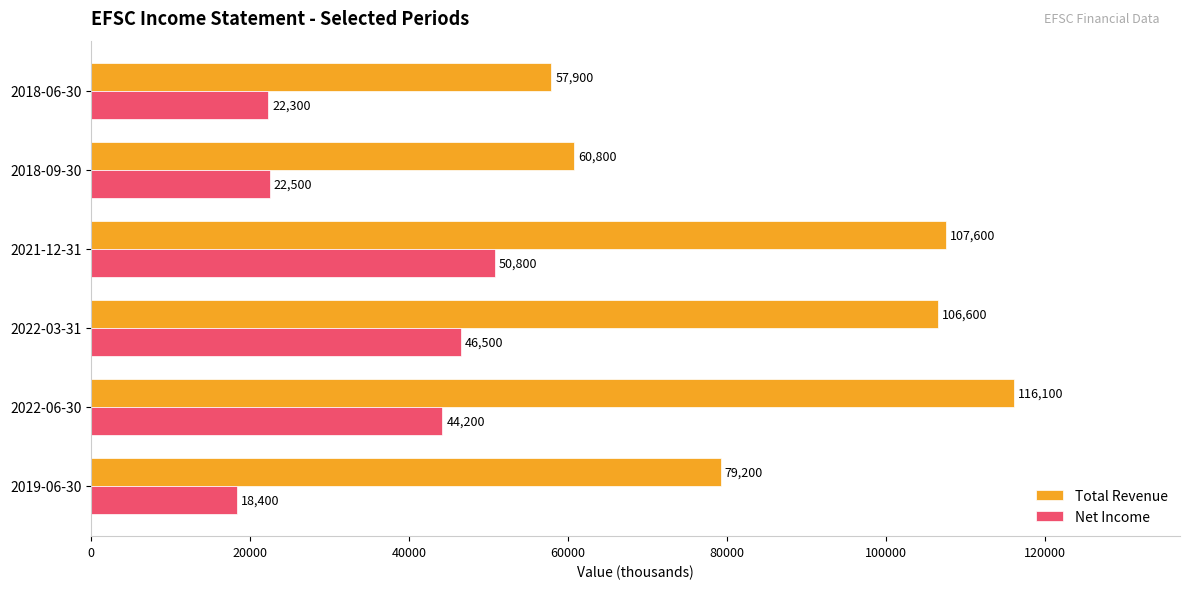

The value of Net Income at 2022-06-30 is 44200. True or false?

True